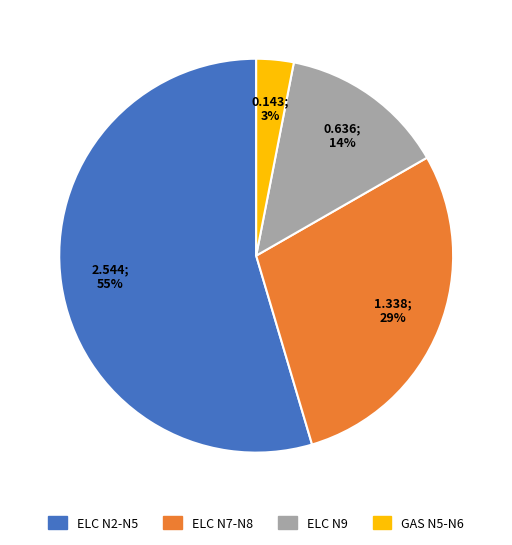

Does any single category account for the majority?

Yes